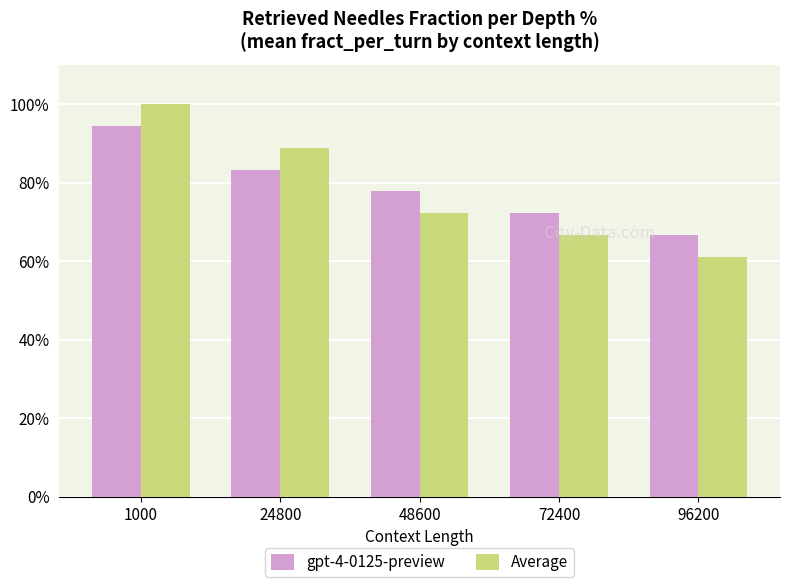

Is the value of Average at 96200 greater than the value of gpt-4-0125-preview at 72400?

No